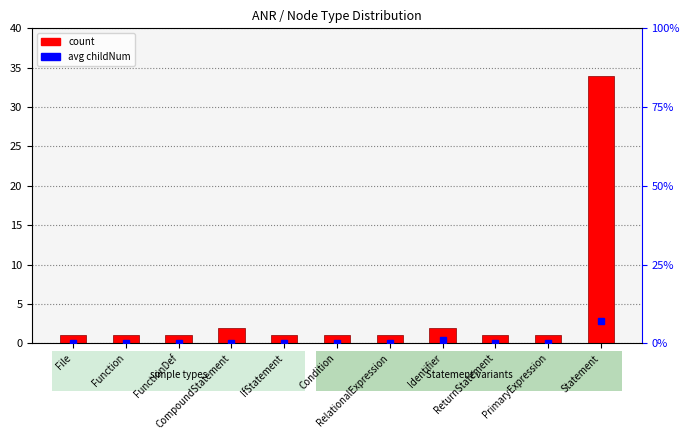

What is the sum of the values at PrimaryExpression and Condition?

2